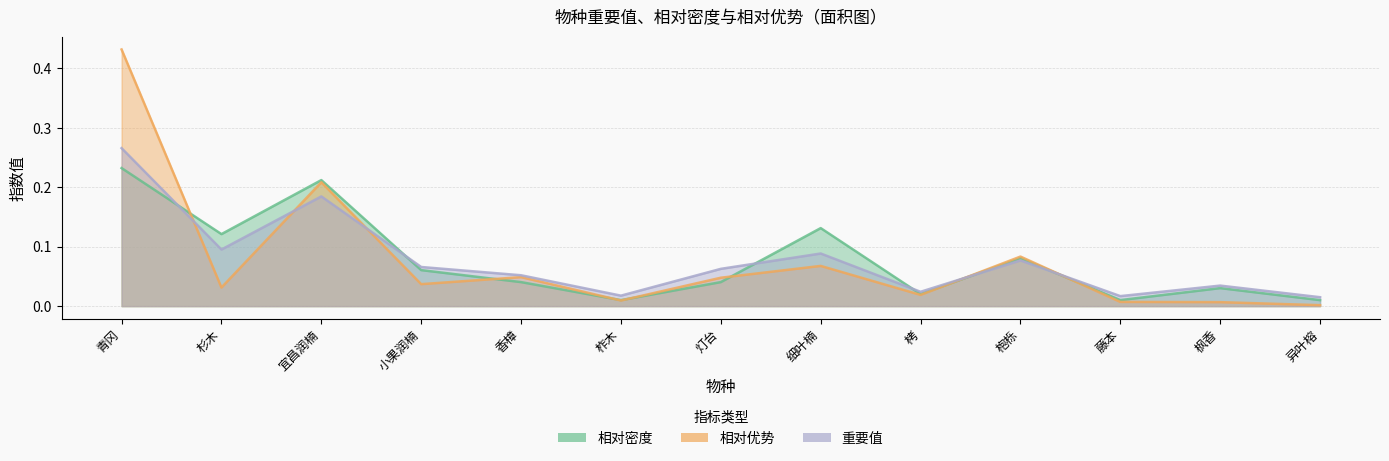

What is the difference between the second highest and second lowest values in the 重要值 series?

0.2